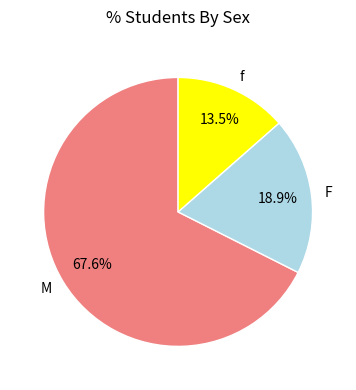

What is the largest slice in the pie chart?

M